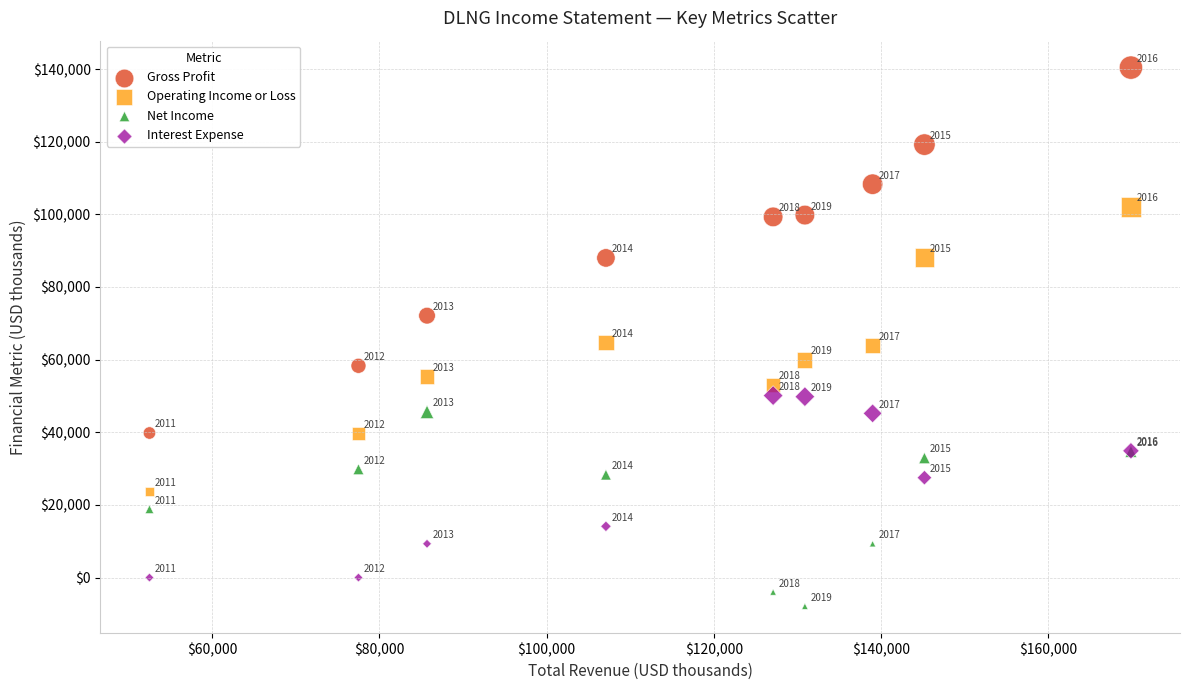

In the Gross Profit series, what Y value is closest to 90100?

88000